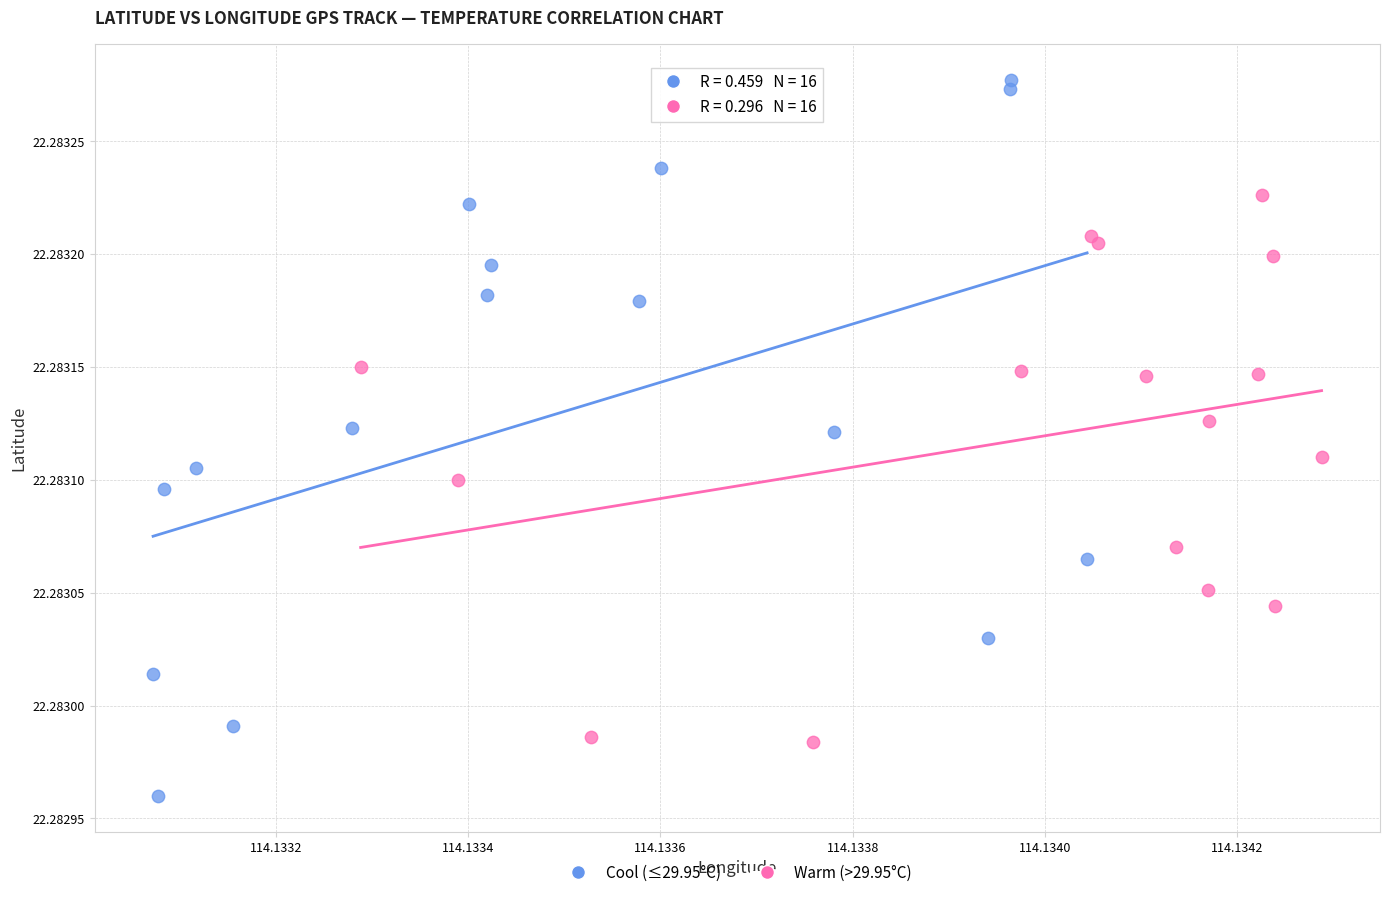

What are all the series names shown in the legend?

Cool (≤29.95°C), Warm (>29.95°C)